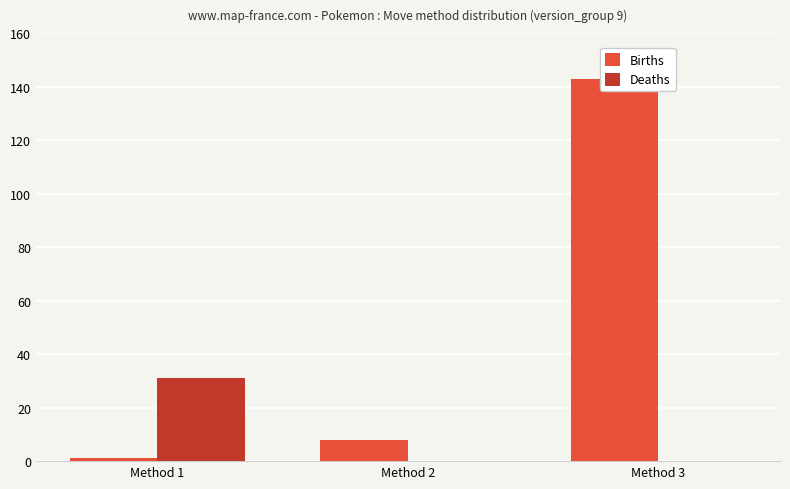

Which series has the largest total across all categories?

Births